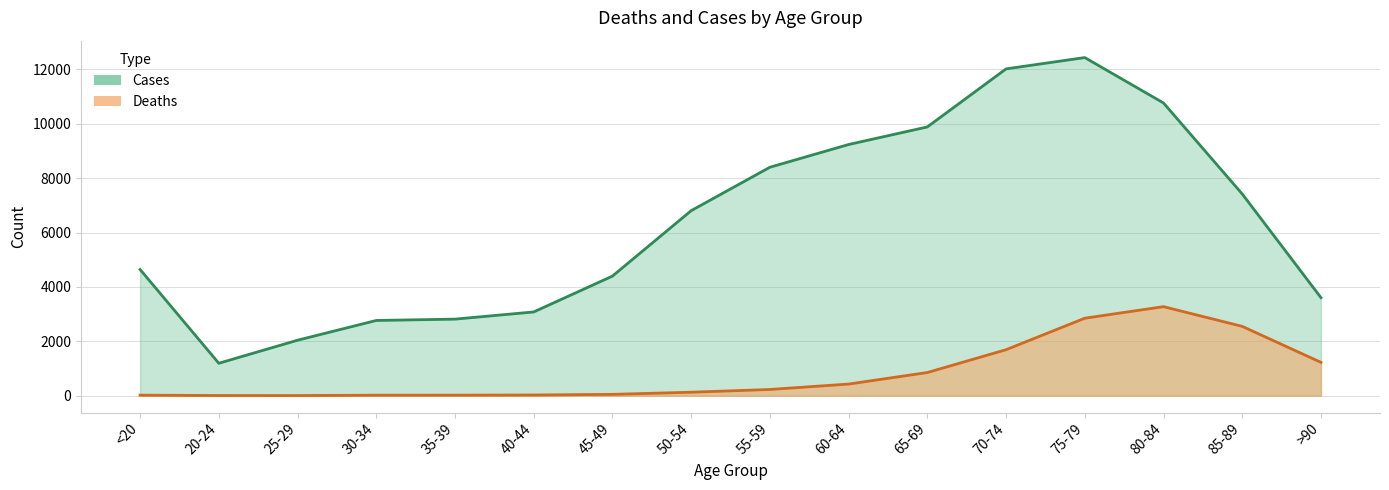

At how many categories does at least one series exceed 7389?

7